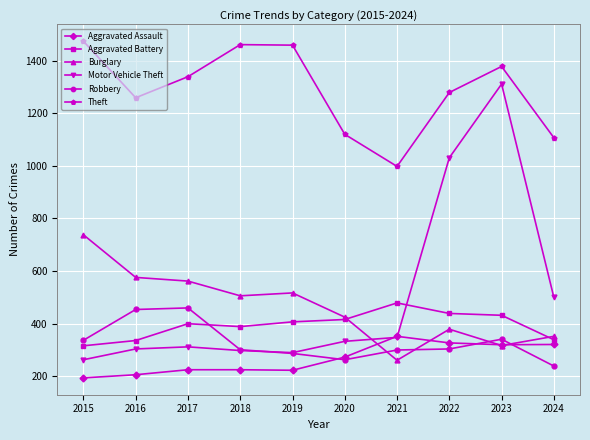

True or false: Motor Vehicle Theft has a value of 304 at 2016.

True